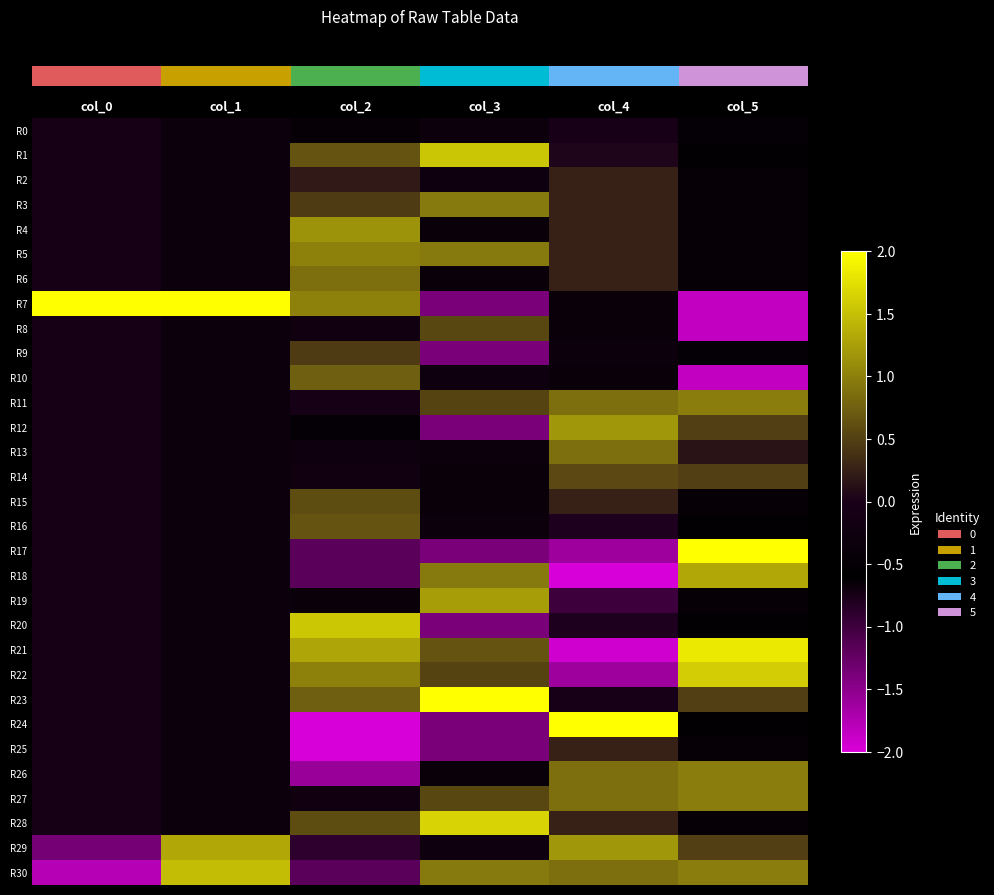

Which category has the highest value across all series?

col_0